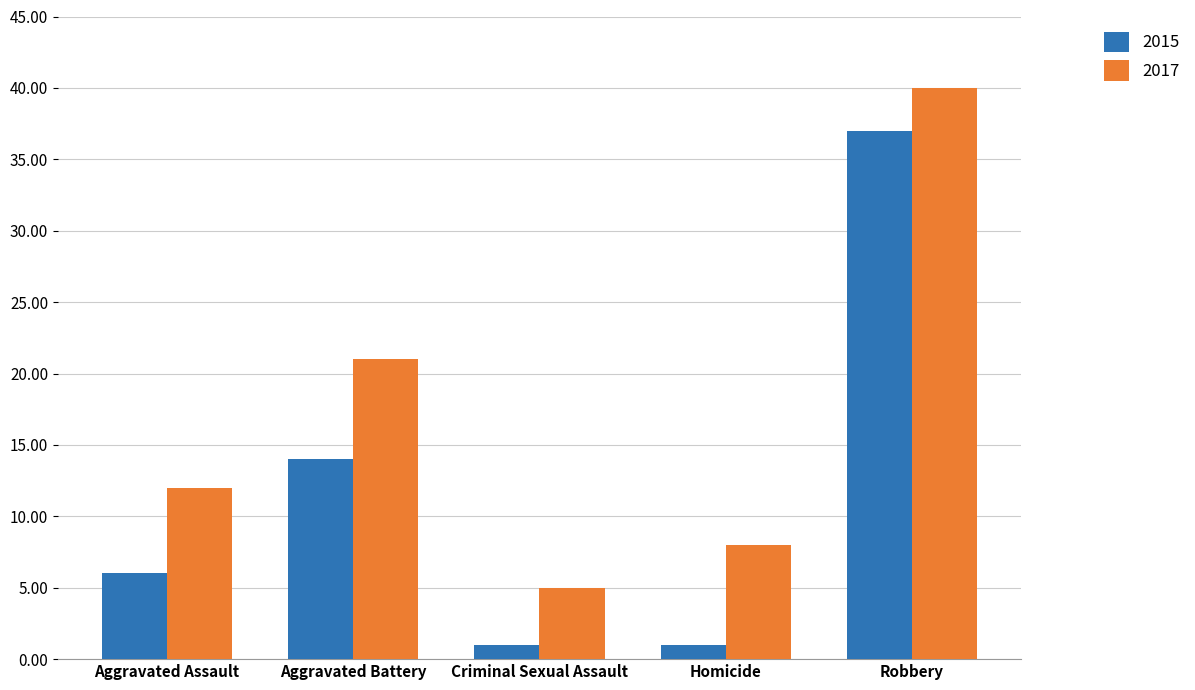

The 2017 series shows 5 at Criminal Sexual Assault. True or false?

True